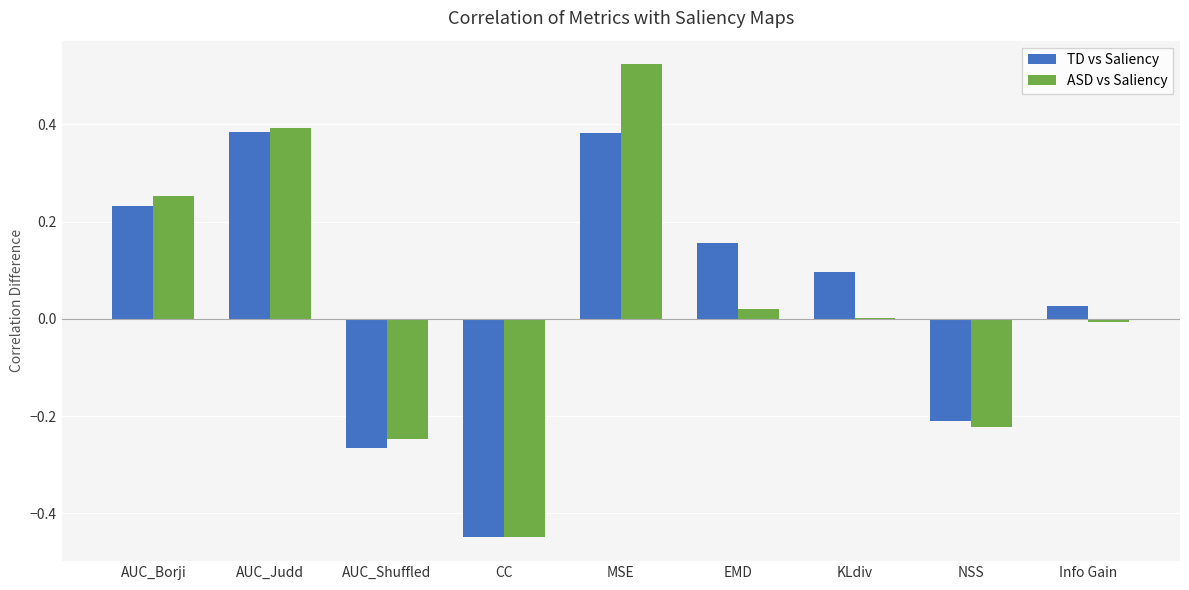

Which series changed the most between AUC_Judd and KLdiv?

ASD vs Saliency